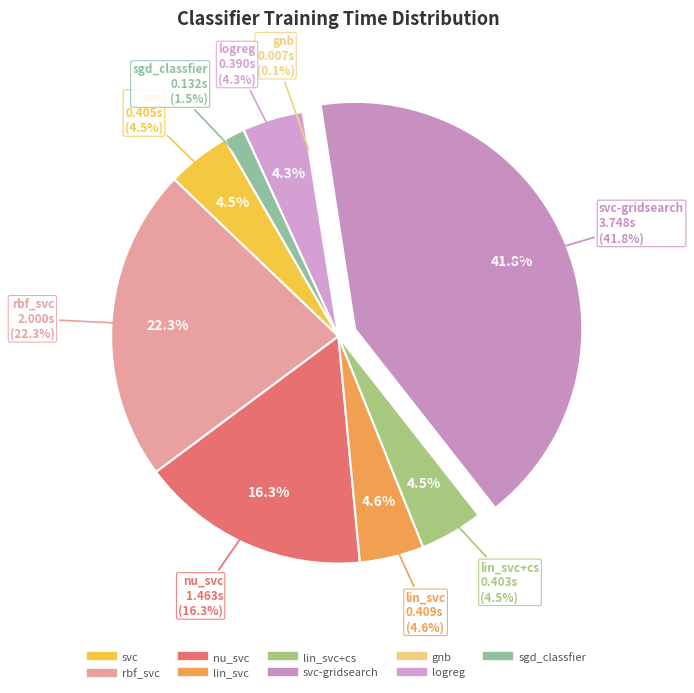

Which slice is the largest?

svc-gridsearch